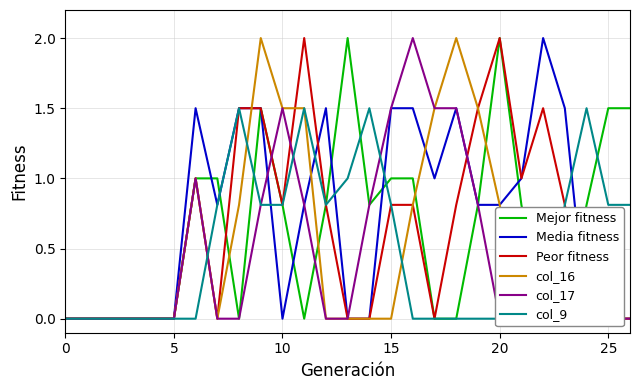

Is the value of Mejor fitness at 19 greater than the value of Media fitness at 8?

No